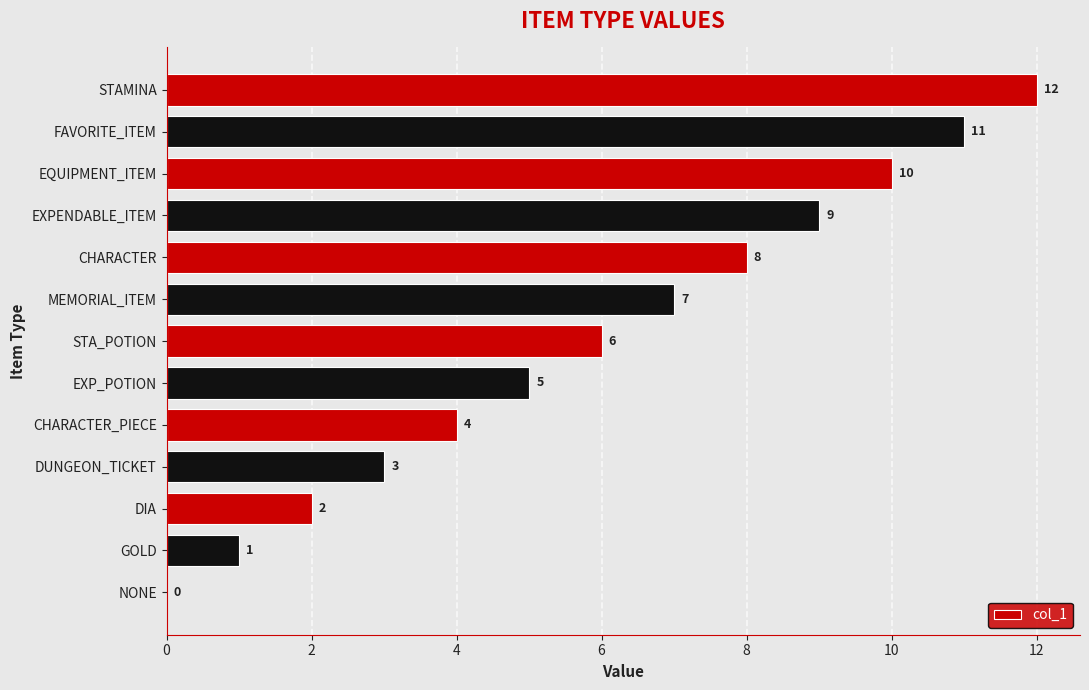

What is the ratio of the value at STAMINA to the value at GOLD?

12.0